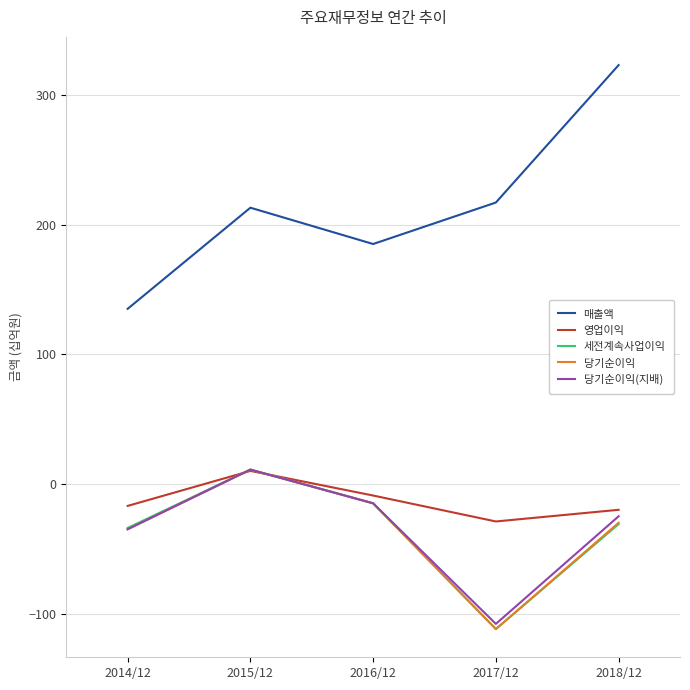

True or false: 세전계속사업이익 and 매출액 cross at least once.

False